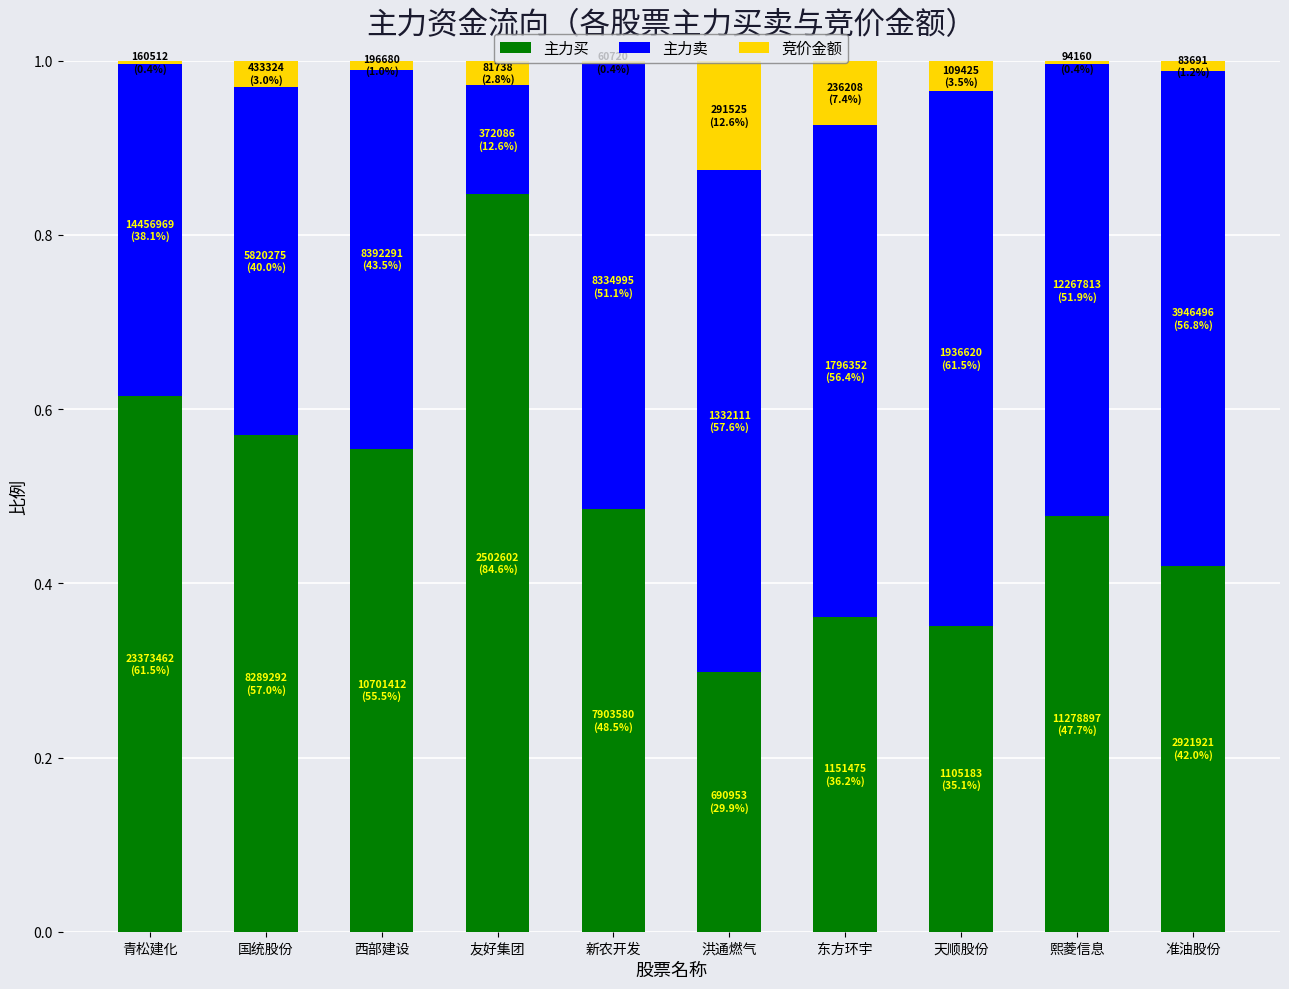

Does the chart contain stacked bars?

Yes